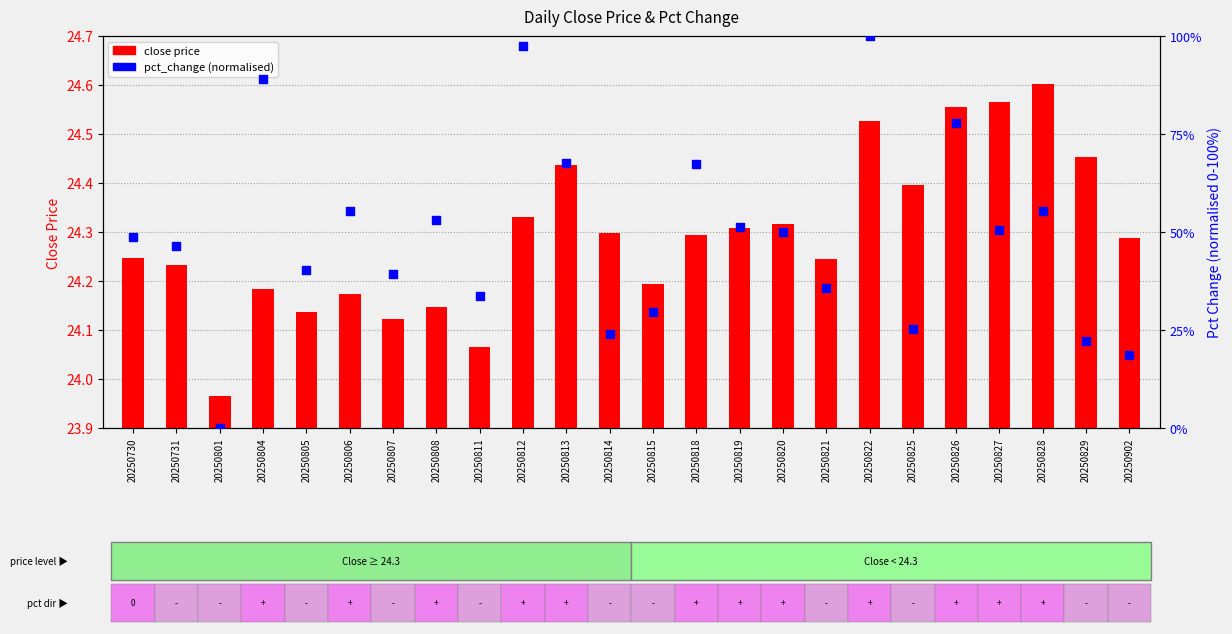

At which category is the sum across all series the highest?

20250822